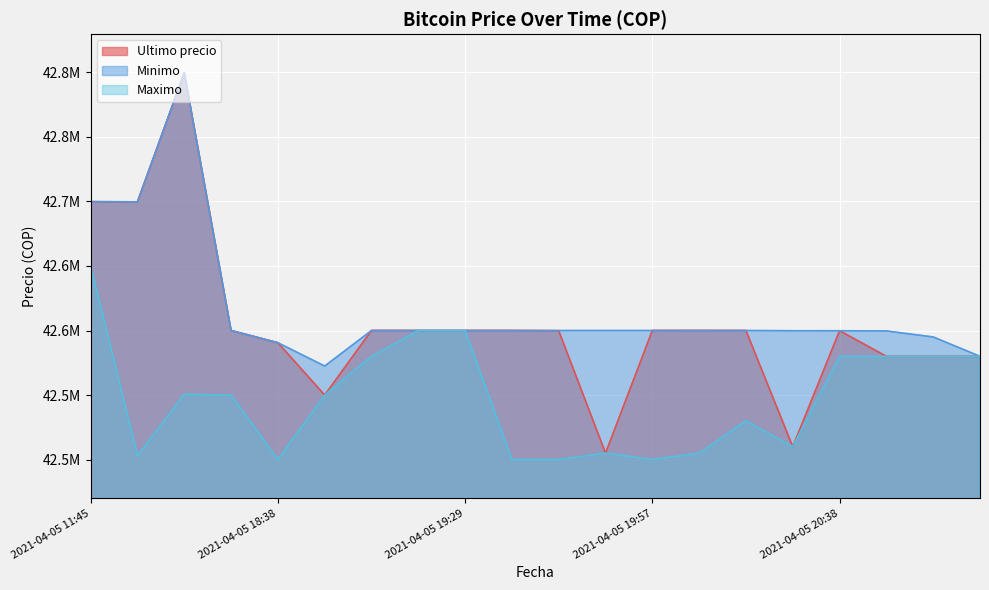

What are all the series names shown in the legend?

Ultimo precio, Minimo, Maximo